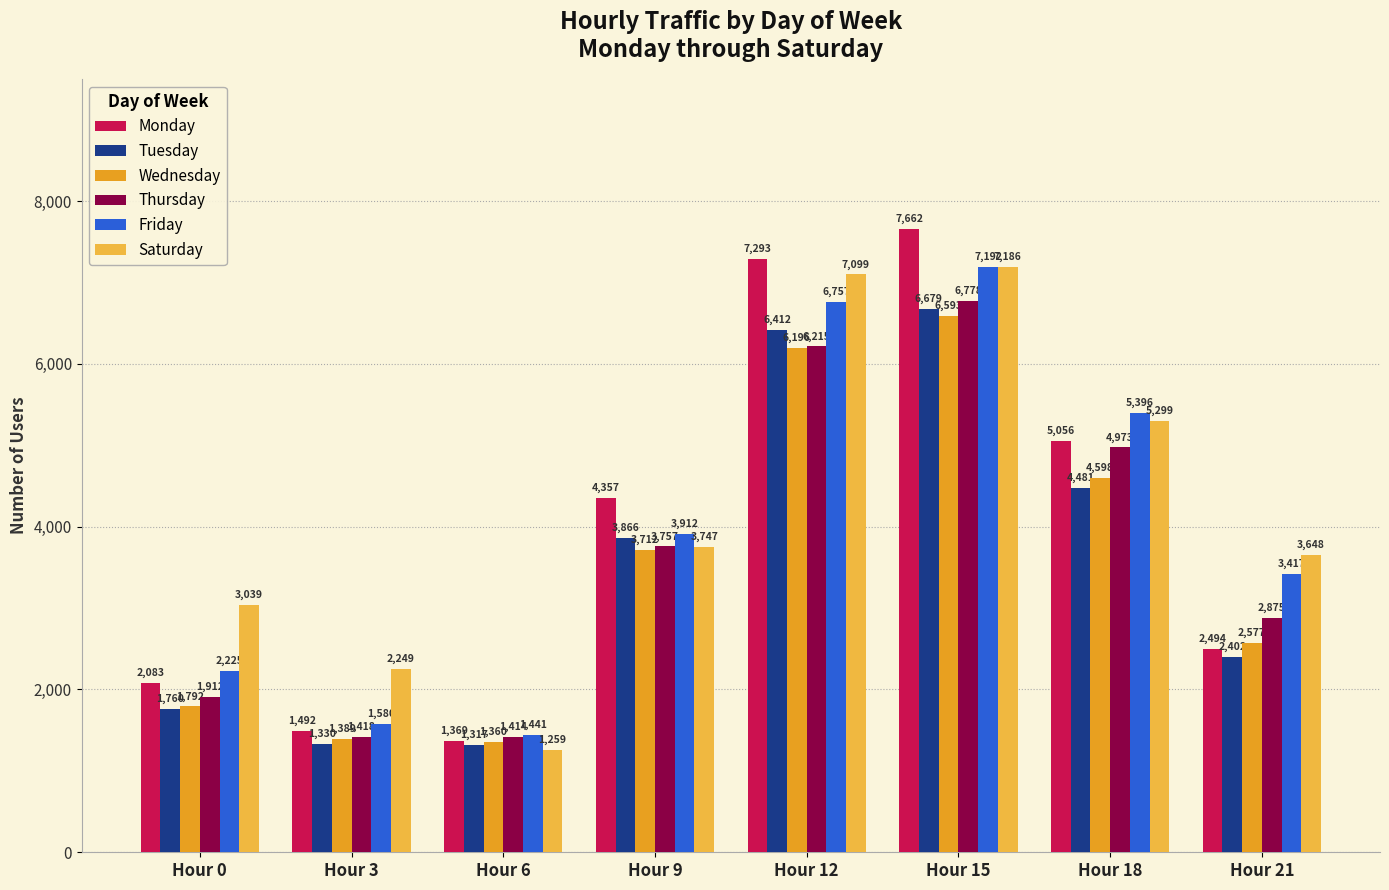

List the series in order of their peak value, lowest first.

Wednesday, Tuesday, Thursday, Saturday, Friday, Monday